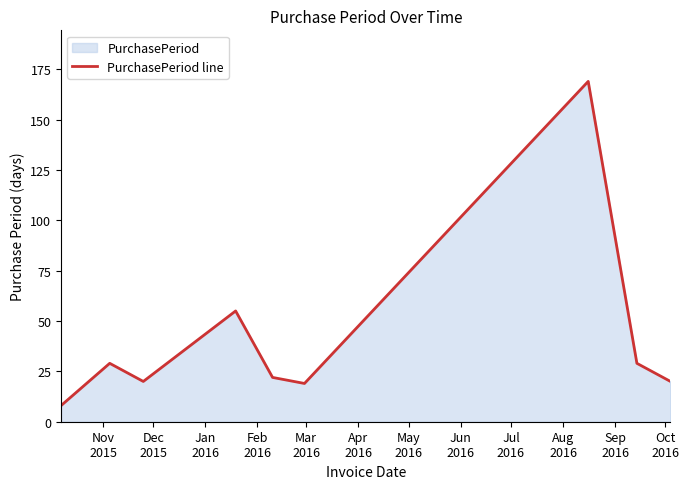

How many lines are shown in the chart?

1